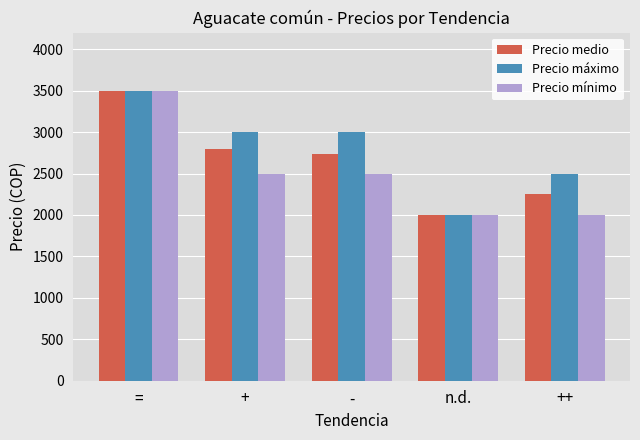

Rank the series by their average value, from highest to lowest.

Precio máximo, Precio medio, Precio mínimo